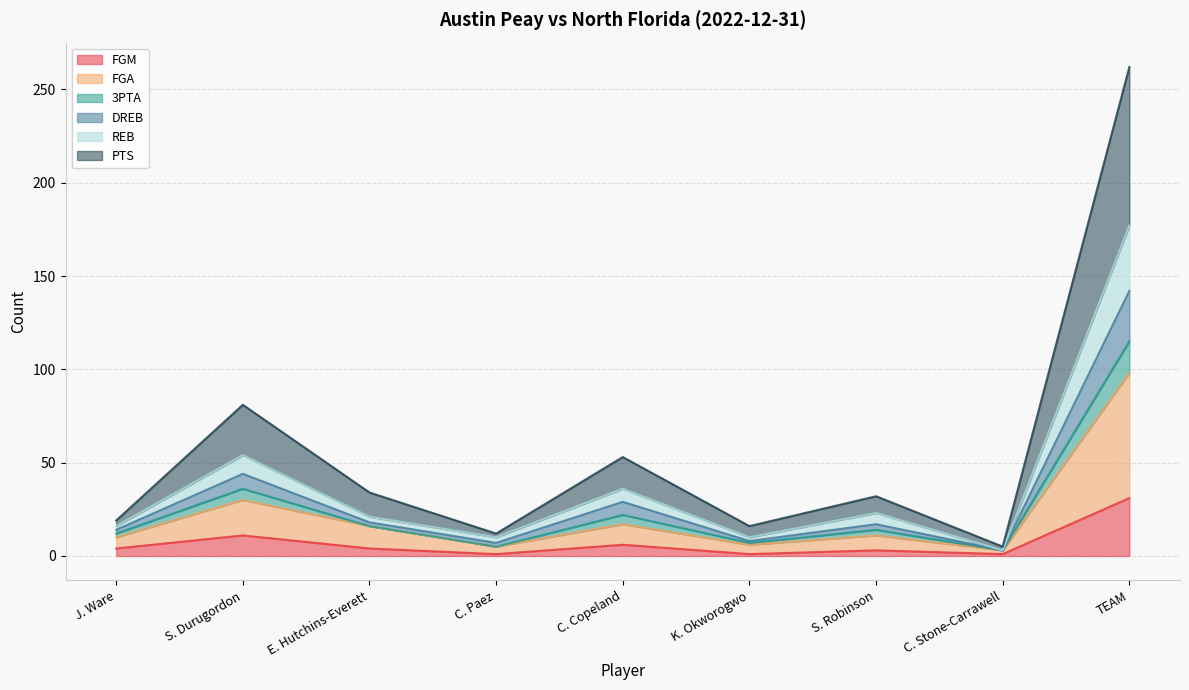

Which category has the highest value in the FGM series?

TEAM